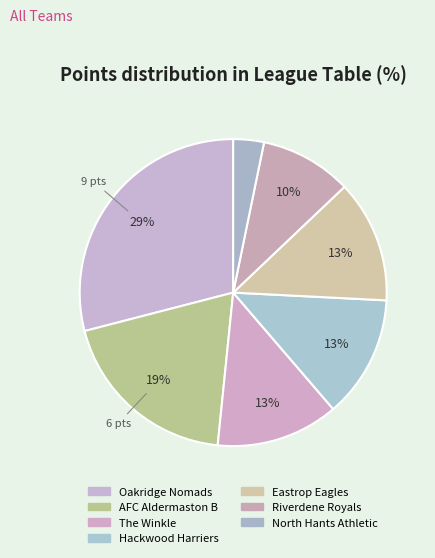

How many segments does this pie chart have?

7